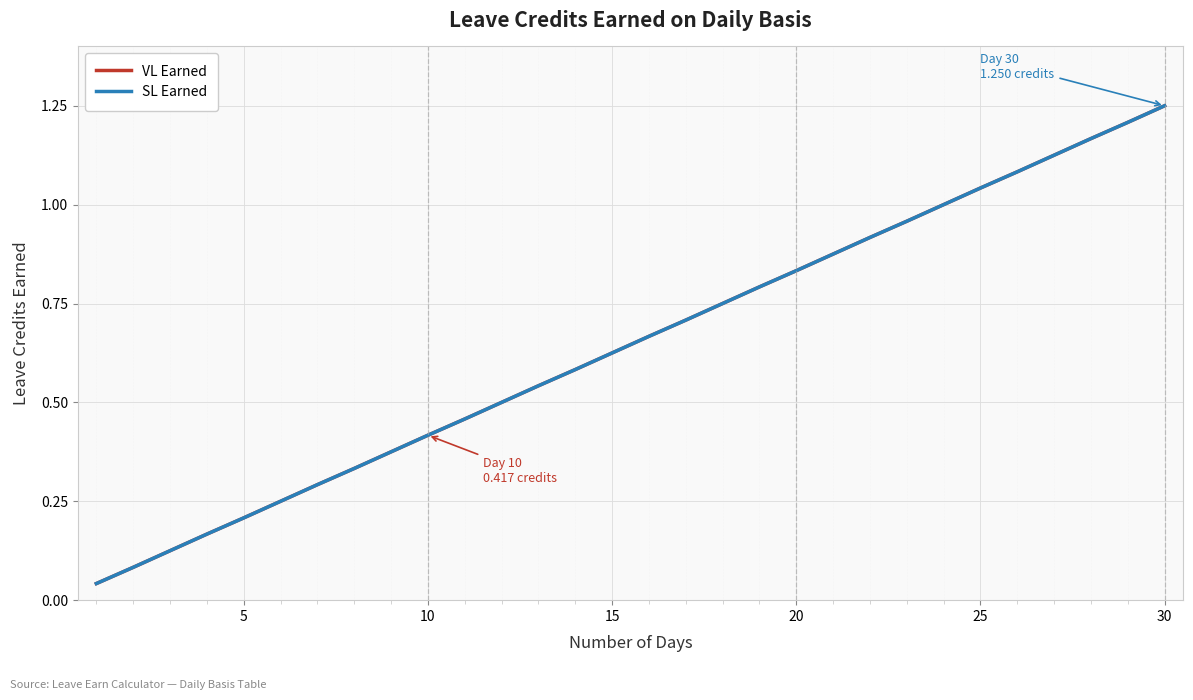

Does the chart have visible grid lines?

Yes